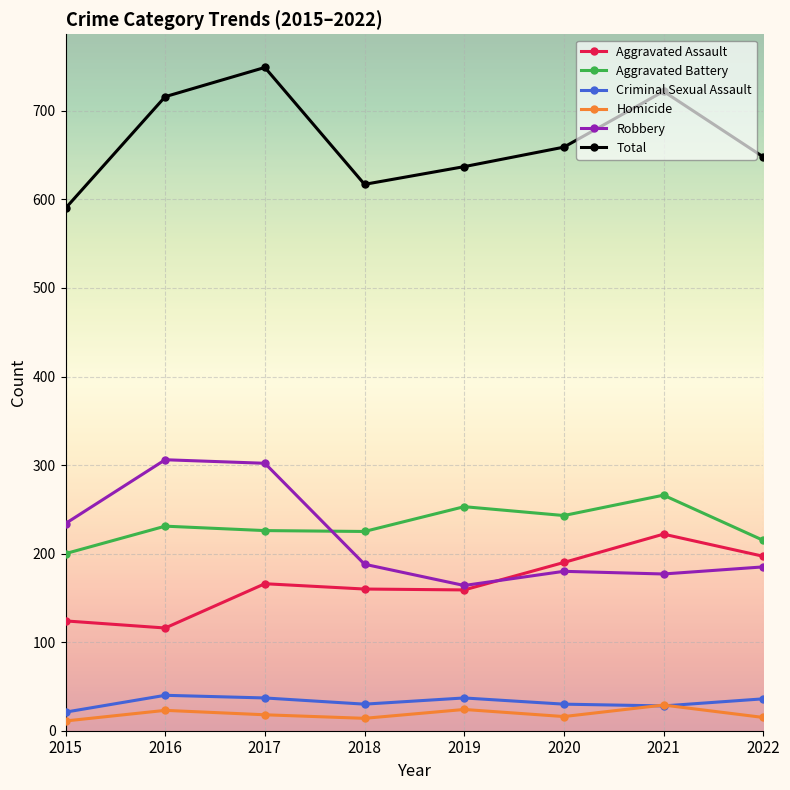

What is the average value of the Homicide series?

19